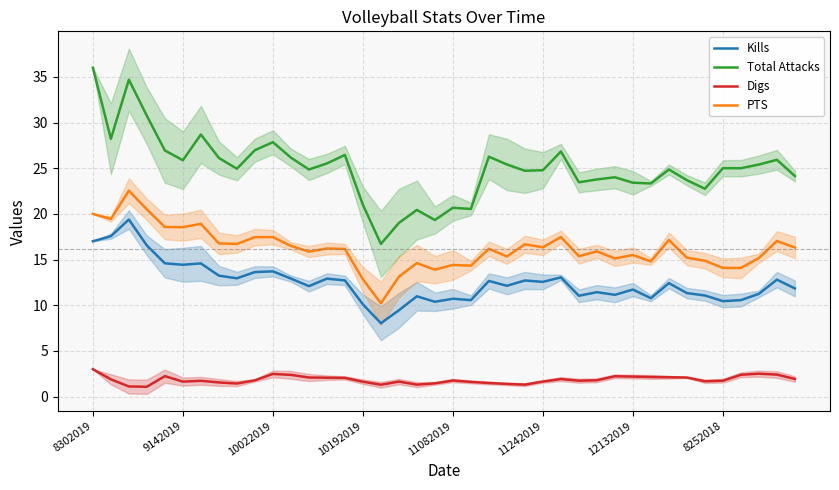

Is this an area chart (filled region under the line)?

No